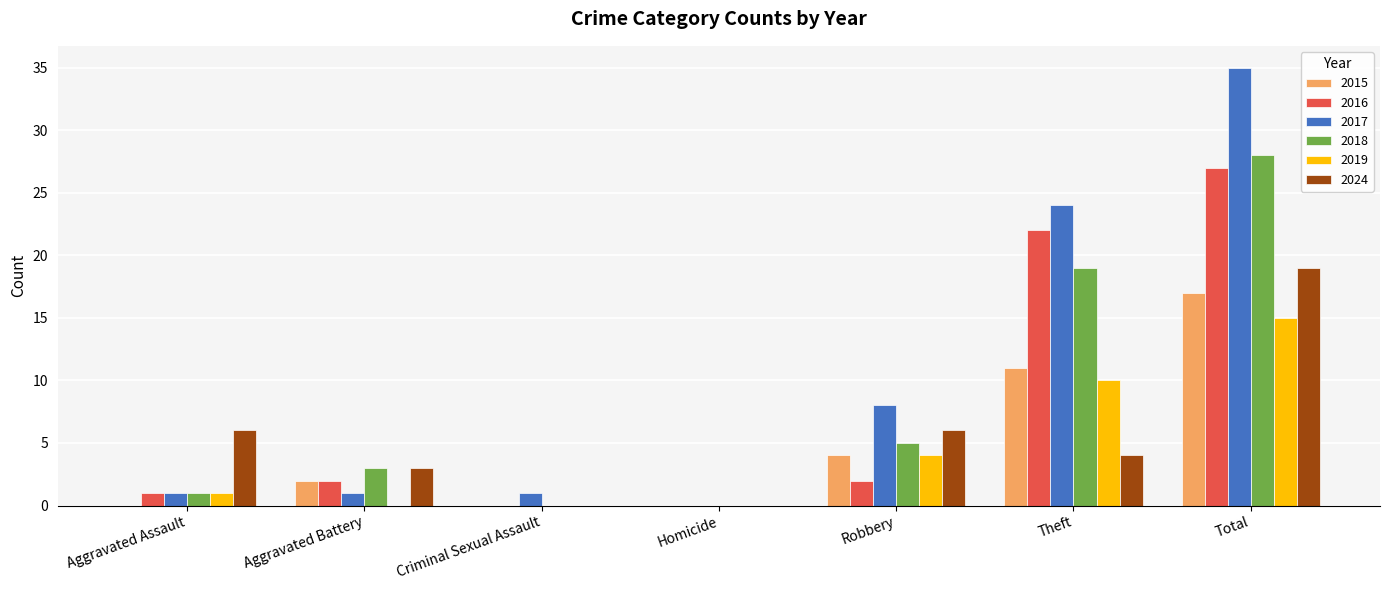

Is the value of 2024 at Aggravated Battery greater than the value of 2019 at Robbery?

No